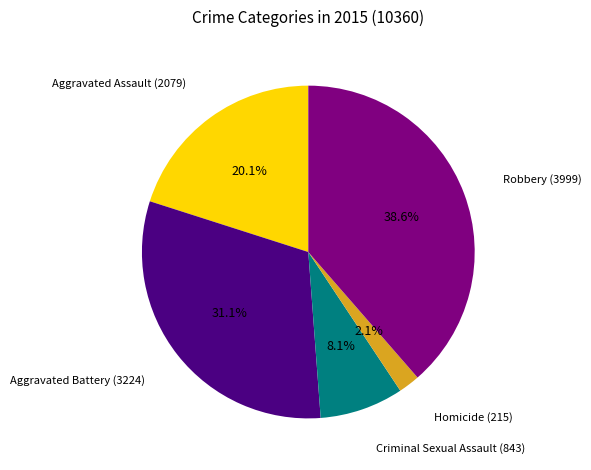

Between Aggravated Battery and Homicide, which is larger?

Aggravated Battery